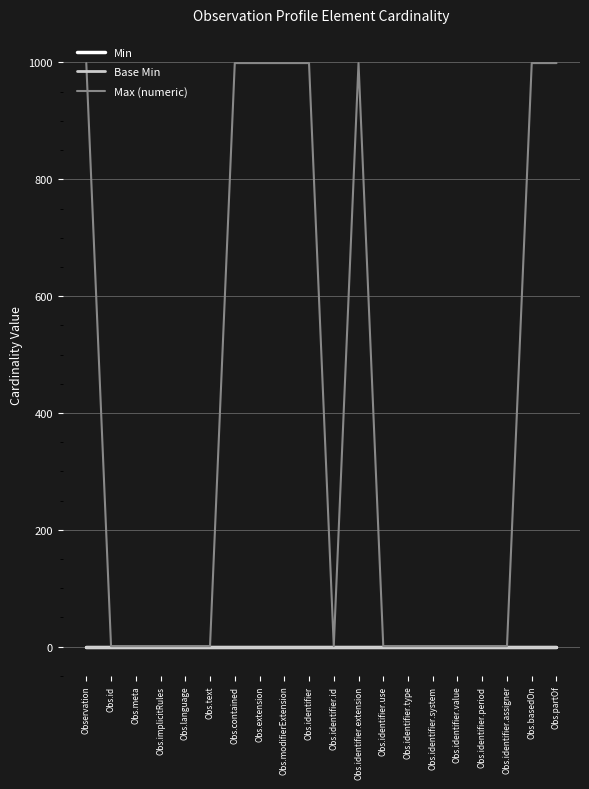

True or false: Min and Max (numeric) intersect in this chart.

False